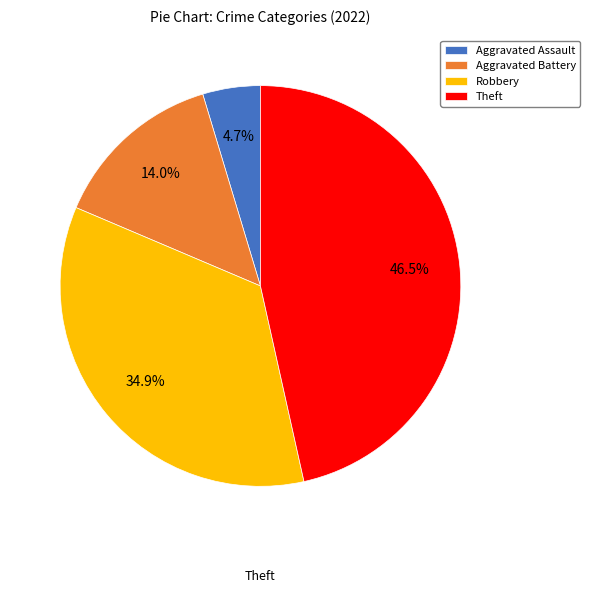

Does Robbery account for over 50% of the chart?

No